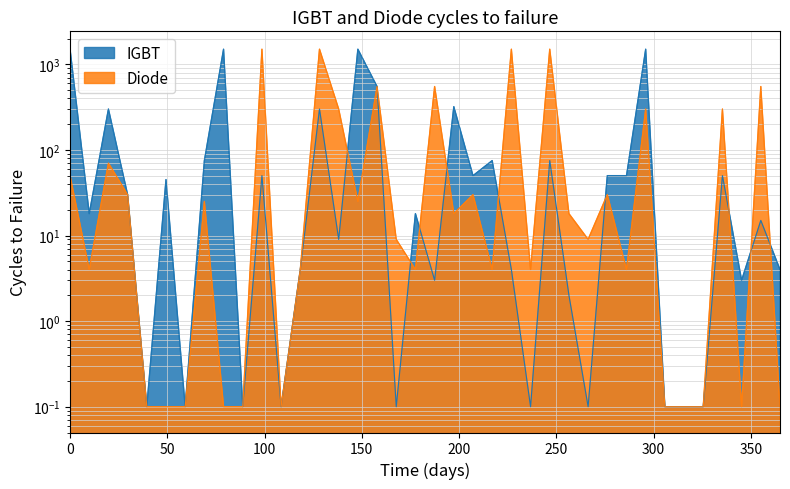

True or false: Diode and IGBT intersect in this chart.

True